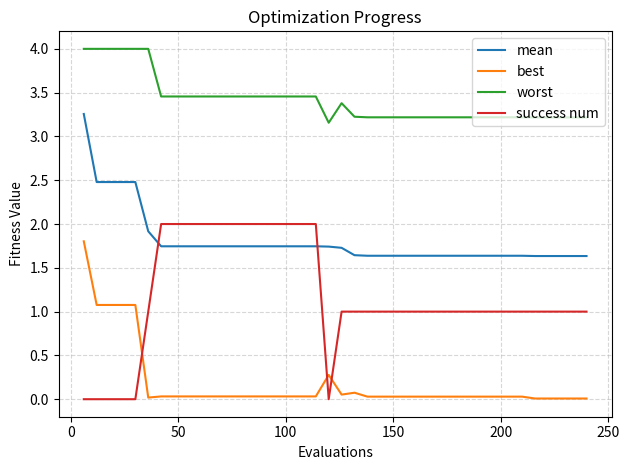

At how many categories does at least one series exceed 2?

40